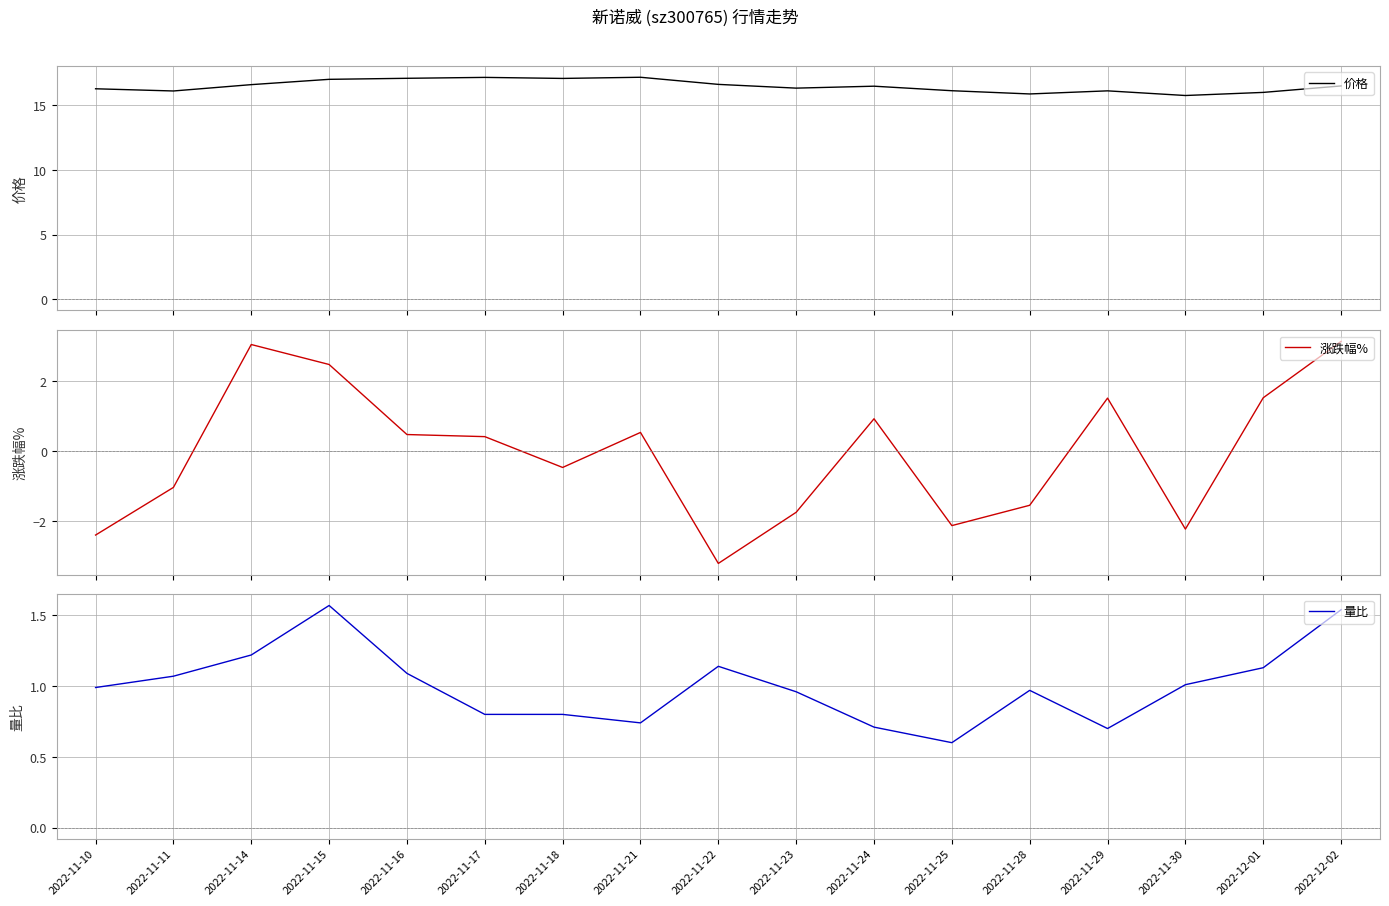

Rank the series by their maximum value, from lowest to highest.

量比, 涨跌幅%, 价格